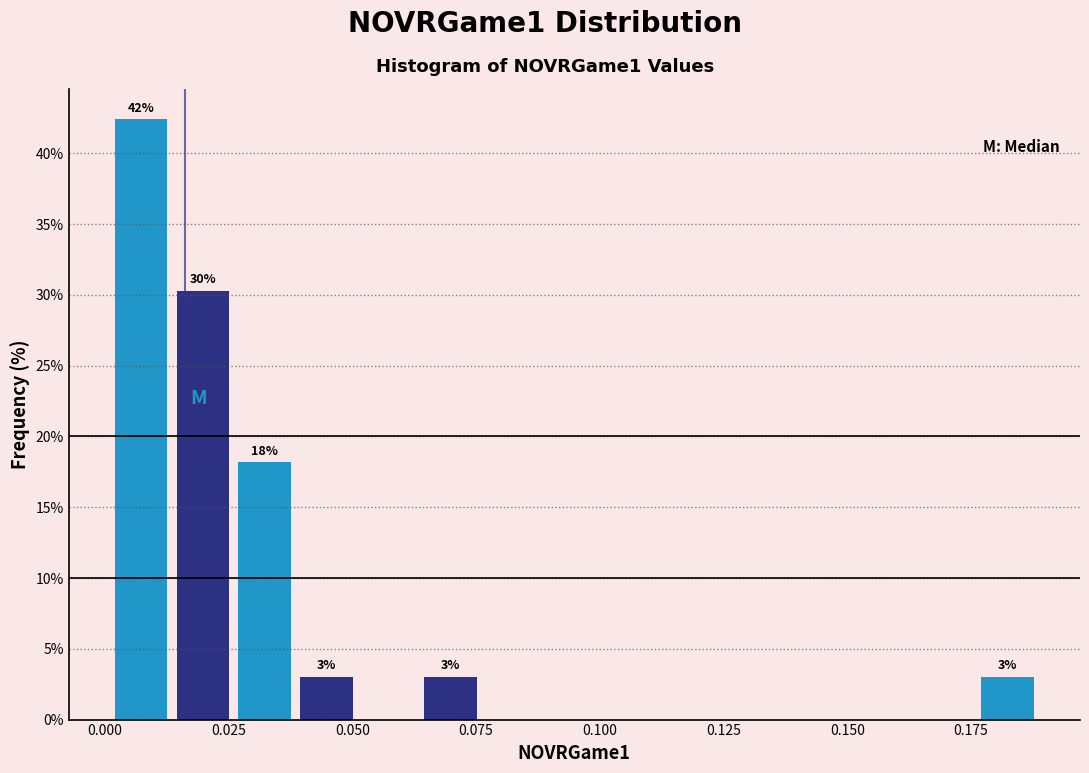

Around what value on the x-axis is the tallest bar? Give the approximate position of its centre, as read against the axis.

0.005